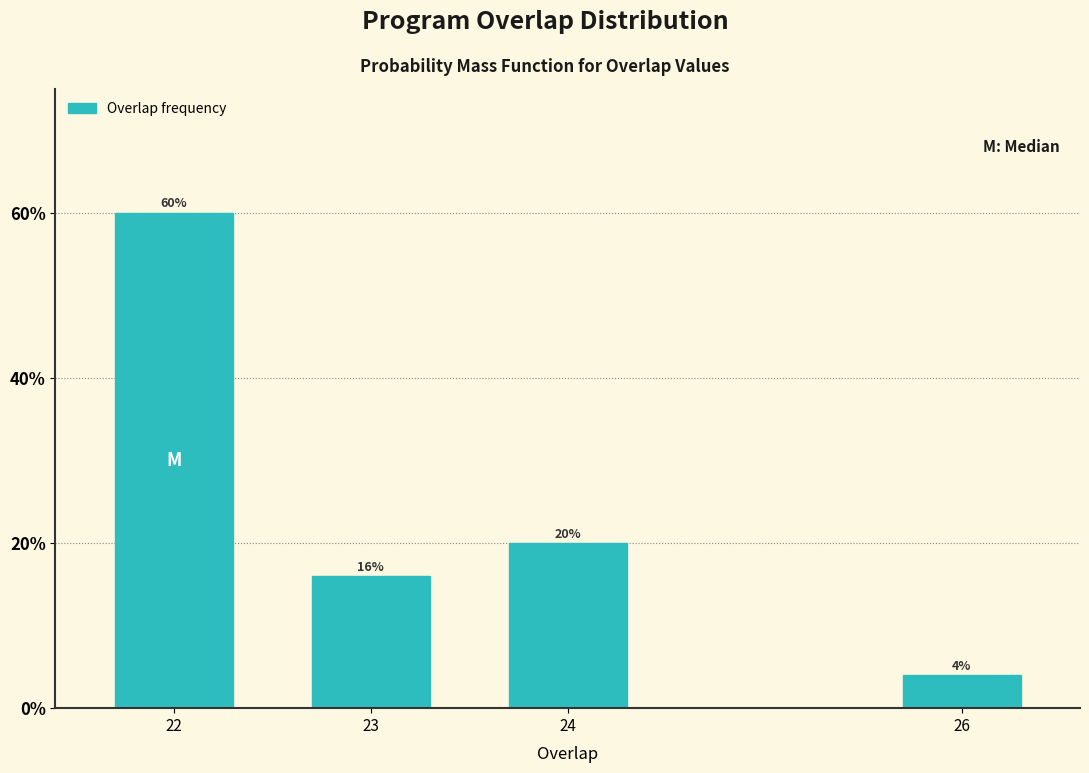

Reading left to right, list all the values displayed in this chart.

60	16	20	4